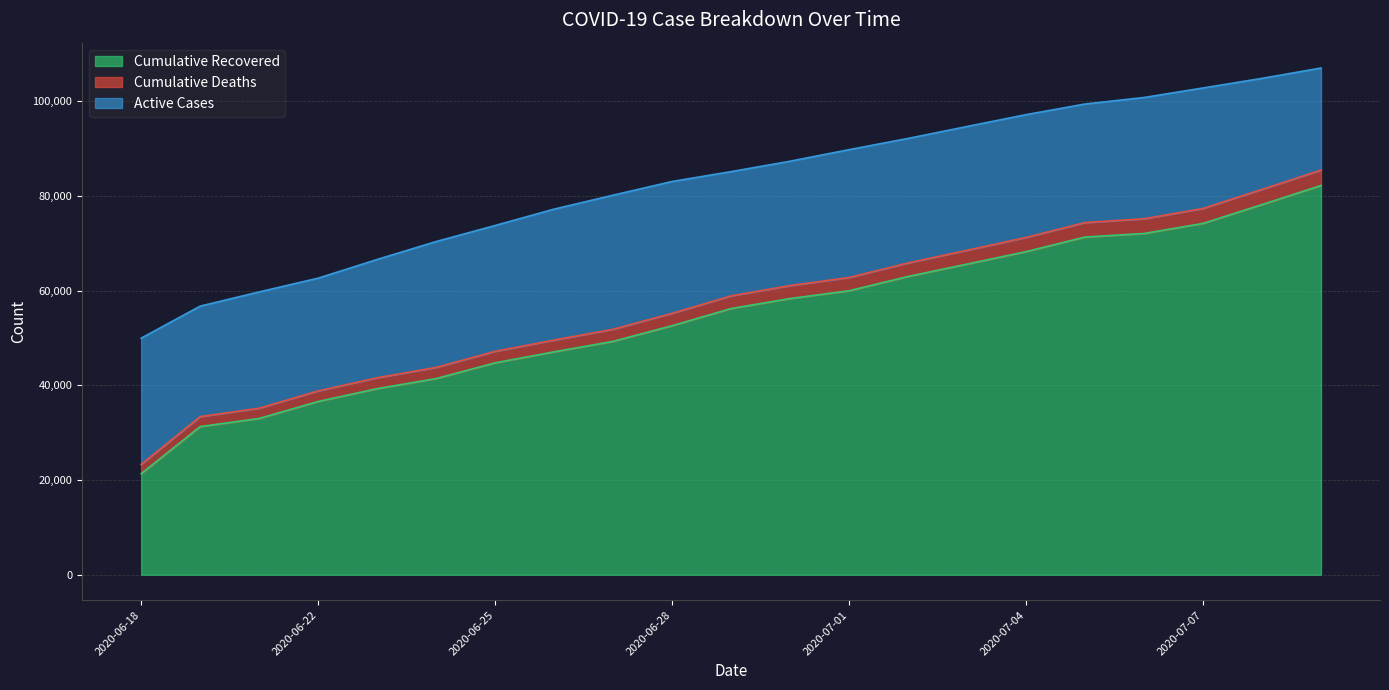

True or false: cumulative_deaths has more than 2 interior local peaks.

False